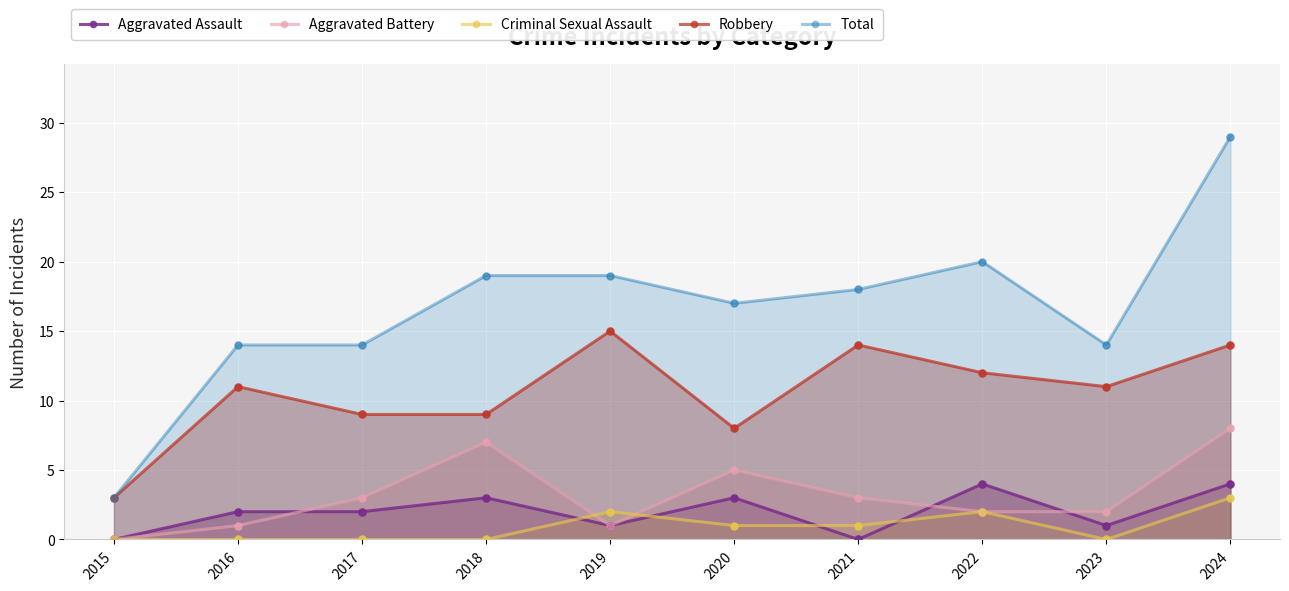

Which series has the largest total across all categories?

Total